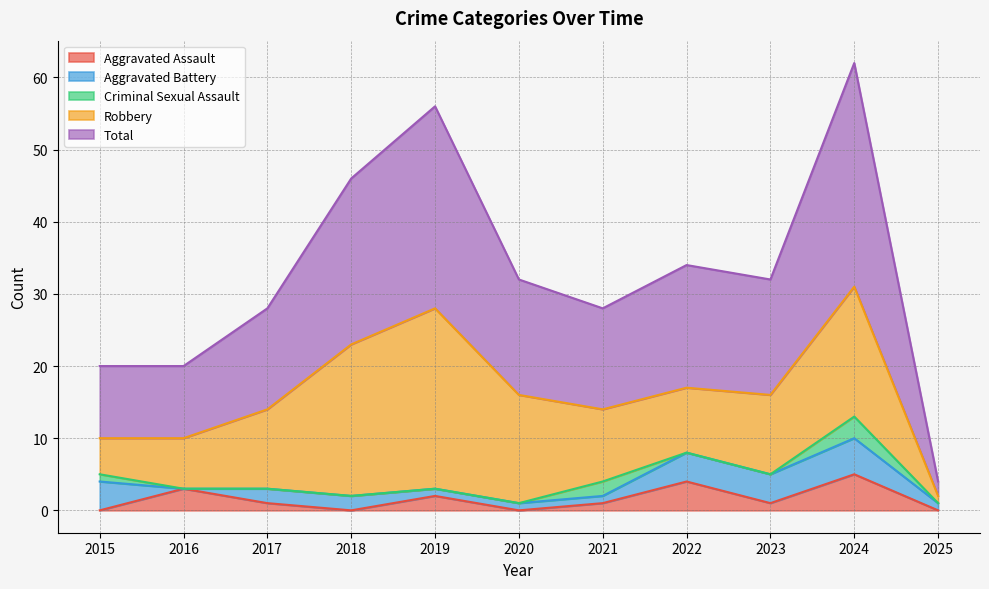

Reading left to right, list all the values displayed in this chart.

Aggravated Assault: 0	3	1	0	2	0	1	4	1	5	0
Aggravated Battery: 4	0	2	2	1	1	1	4	4	5	1
Criminal Sexual Assault: 1	0	0	0	0	0	2	0	0	3	0
Robbery: 5	7	11	21	25	15	10	9	11	18	1
Total: 10	10	14	23	28	16	14	17	16	31	2